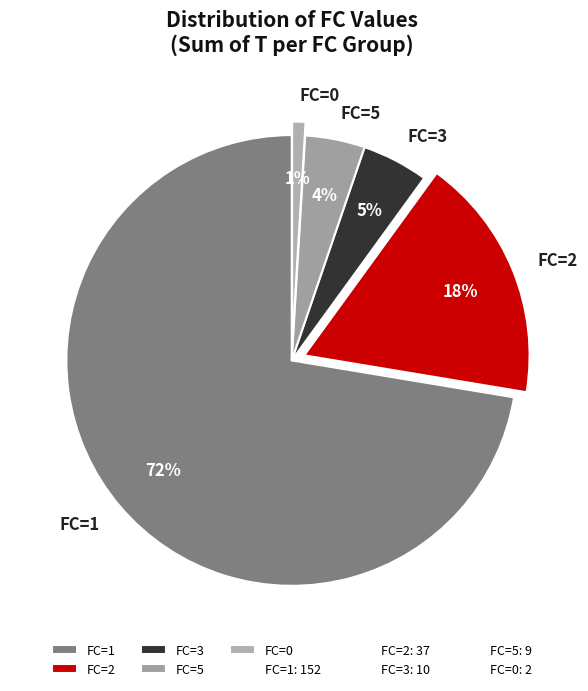

Is there any slice that represents more than half of the pie?

Yes